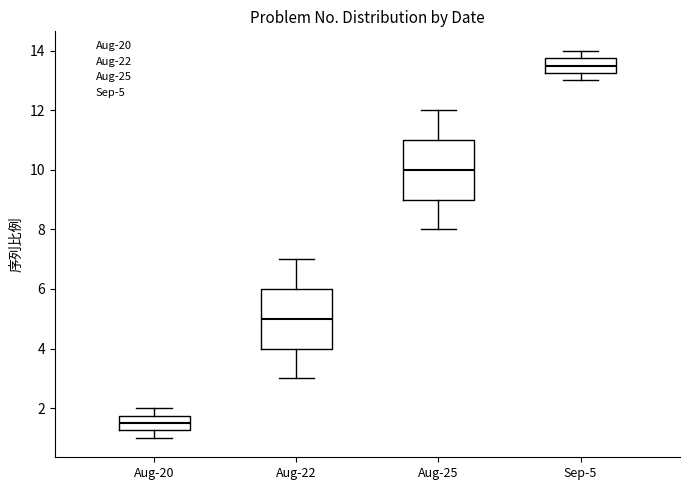

Reading left to right, transcribe this box plot: for each box, give where its median line is, the range the box spans, and where its two whiskers end, as read against the y-axis. The values are not printed on the chart, so give them approximately, as read against the axis.

Aug-20: median 1.6, box 1.2 to 1.8, whiskers 1.0 to 2.0
Aug-22: median 5.0, box 4.0 to 6.0, whiskers 3.0 to 7.0
Aug-25: median 10.0, box 9.0 to 11.0, whiskers 8.0 to 12.0
Sep-5: median 13.6, box 13.2 to 13.8, whiskers 13.0 to 14.0